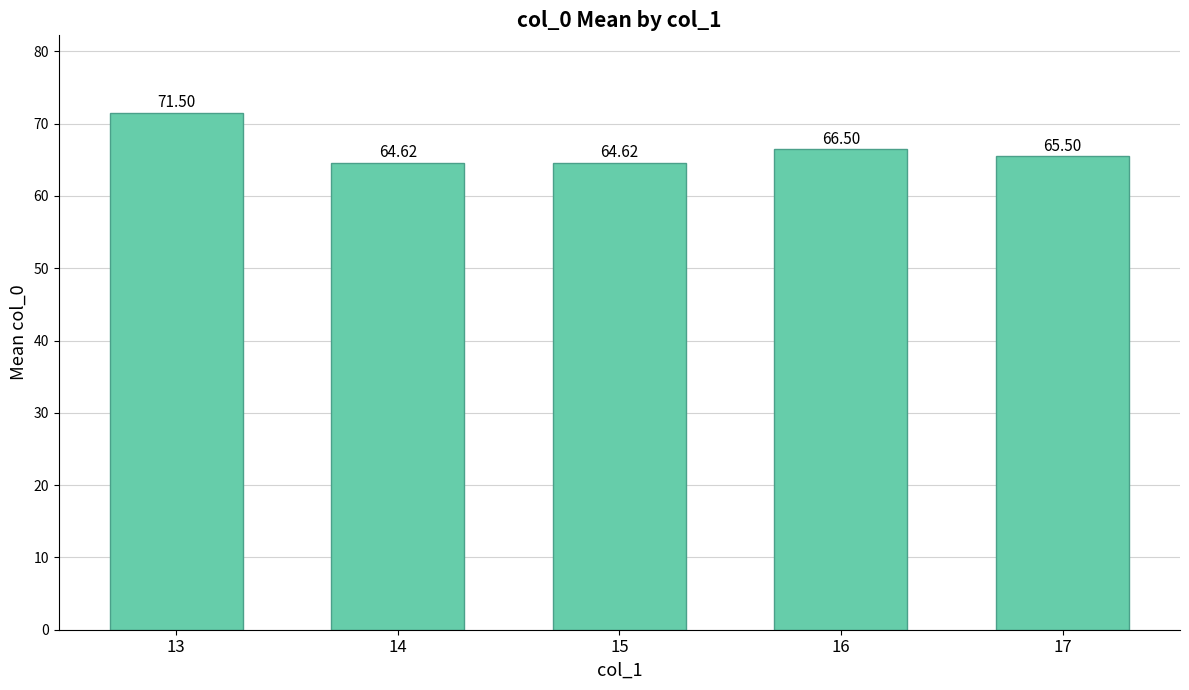

How many distinct data groups are displayed?

1